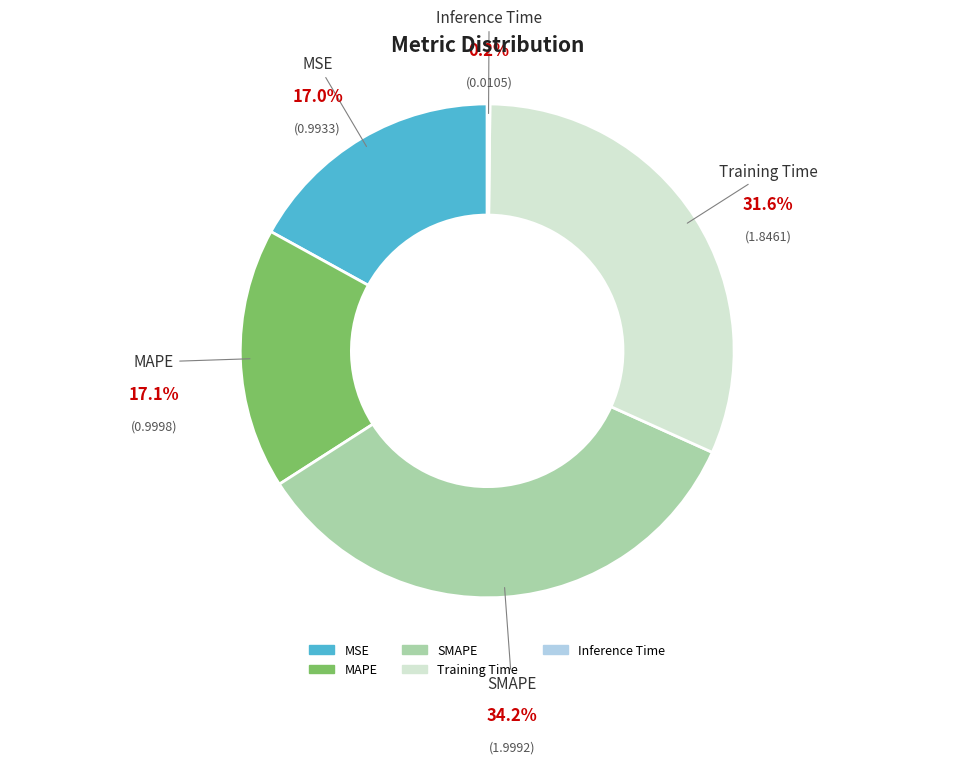

The SMAPE slice represents 46% of the pie. True or false?

False